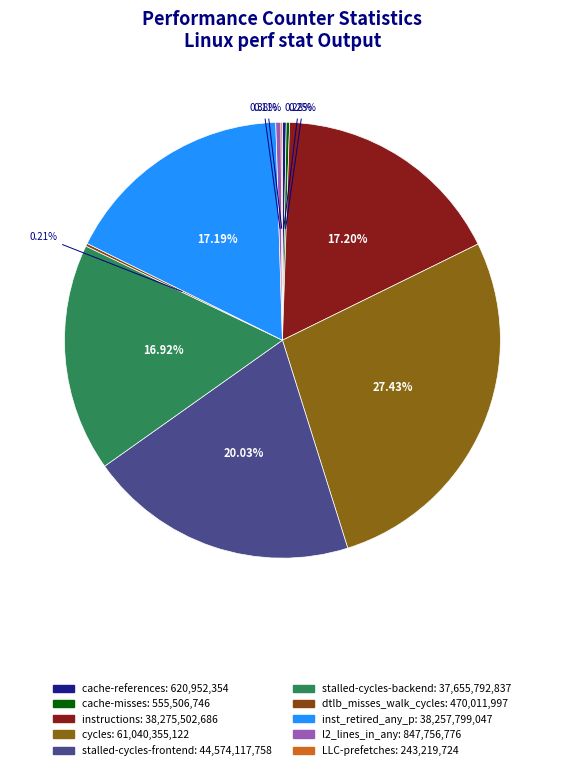

What percentage is the stalled-cycles-frontend slice, to the nearest percent?

20%